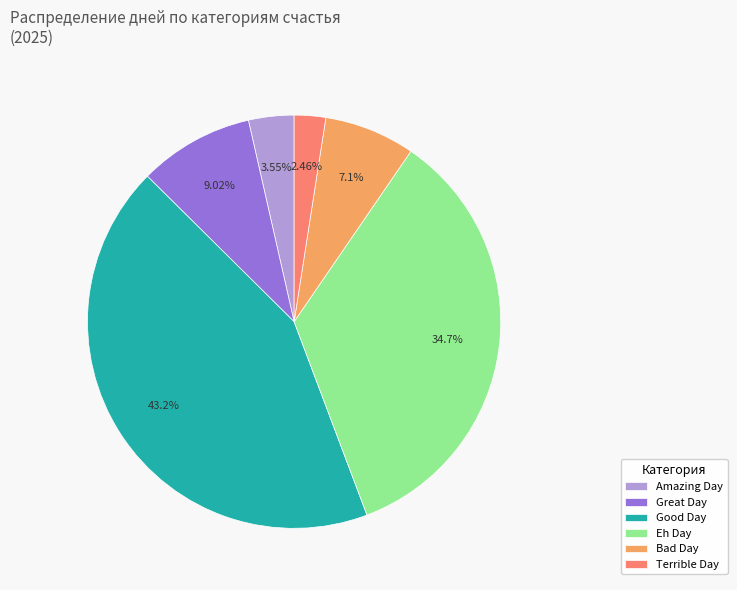

What percentage do Bad Day and Eh Day together represent?

41.8%